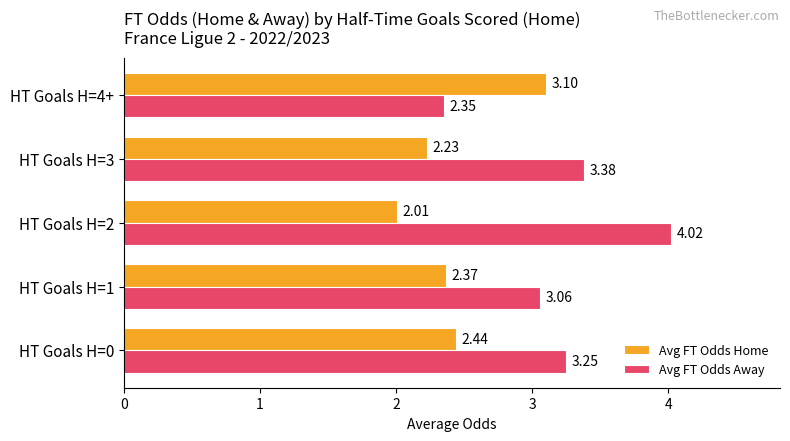

At which label does Avg FT Odds Home reach its peak?

HT Goals H=4+